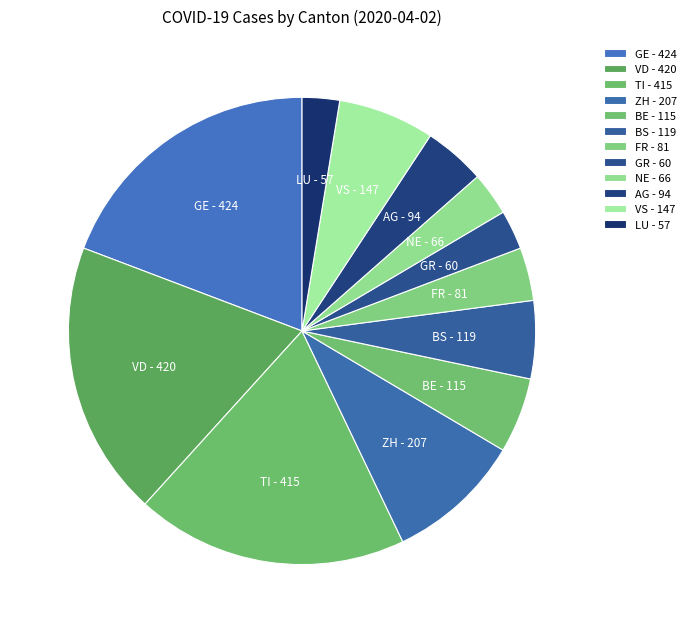

Between FR and NE, which is larger?

FR